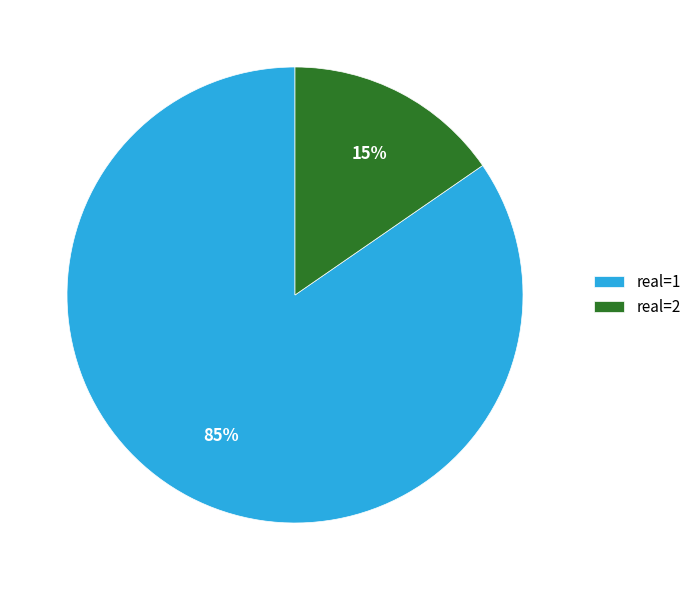

True or false: real=1 accounts for 85% of the total.

True